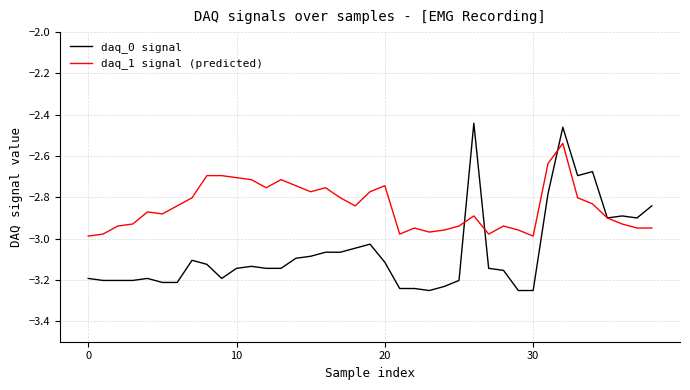

After their last crossing, which series has the higher values: daq_0 signal or daq_1 signal (predicted)?

daq_0 signal